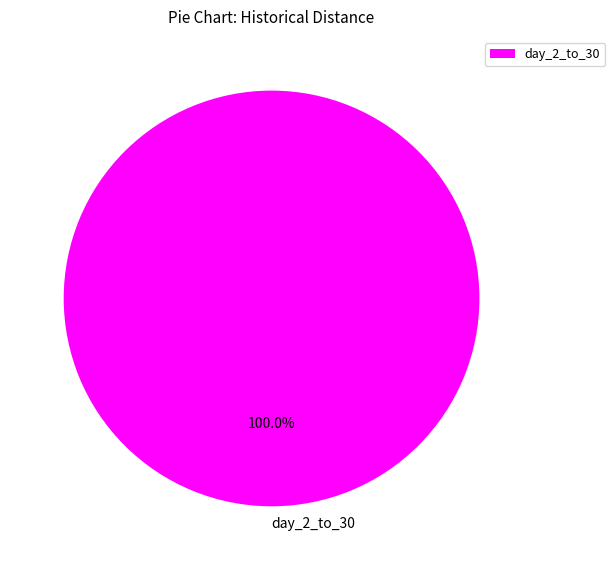

Rank the categories by value from lowest to highest.

day_2_to_30